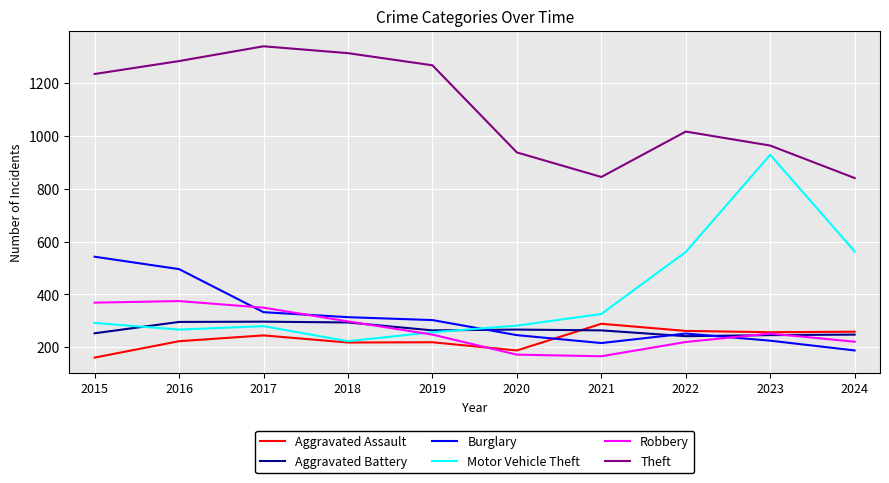

What is the sum of all Aggravated Battery values?

2671